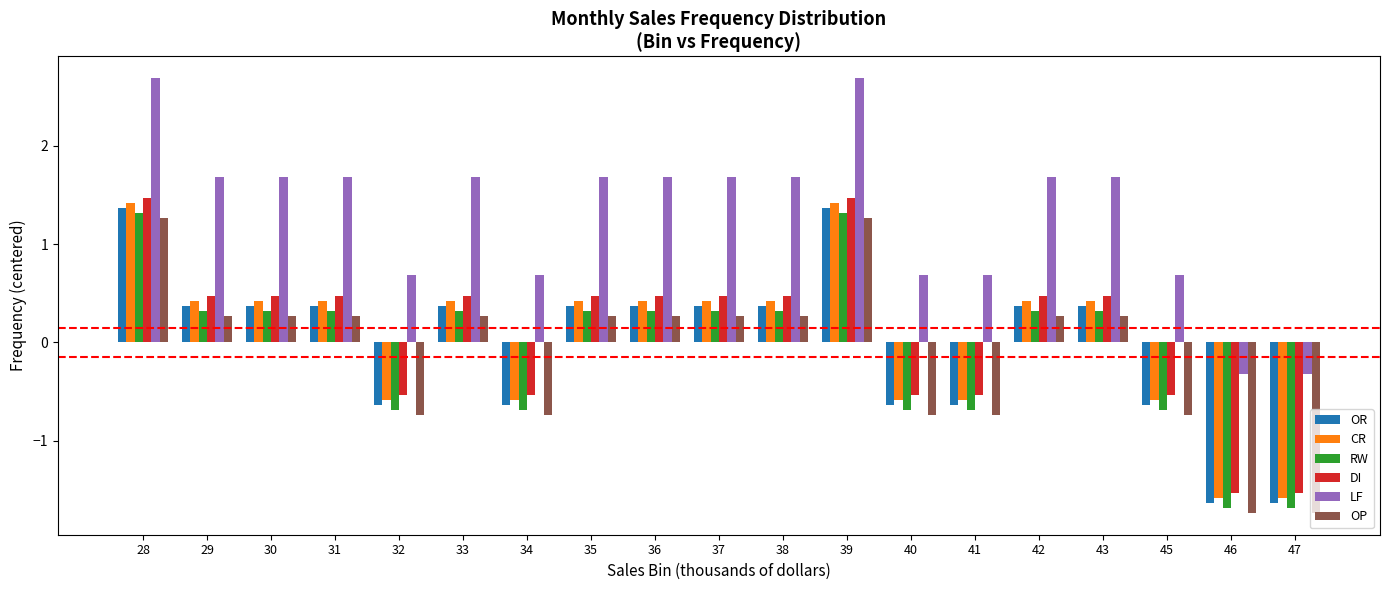

Does the chart contain any negative values?

Yes